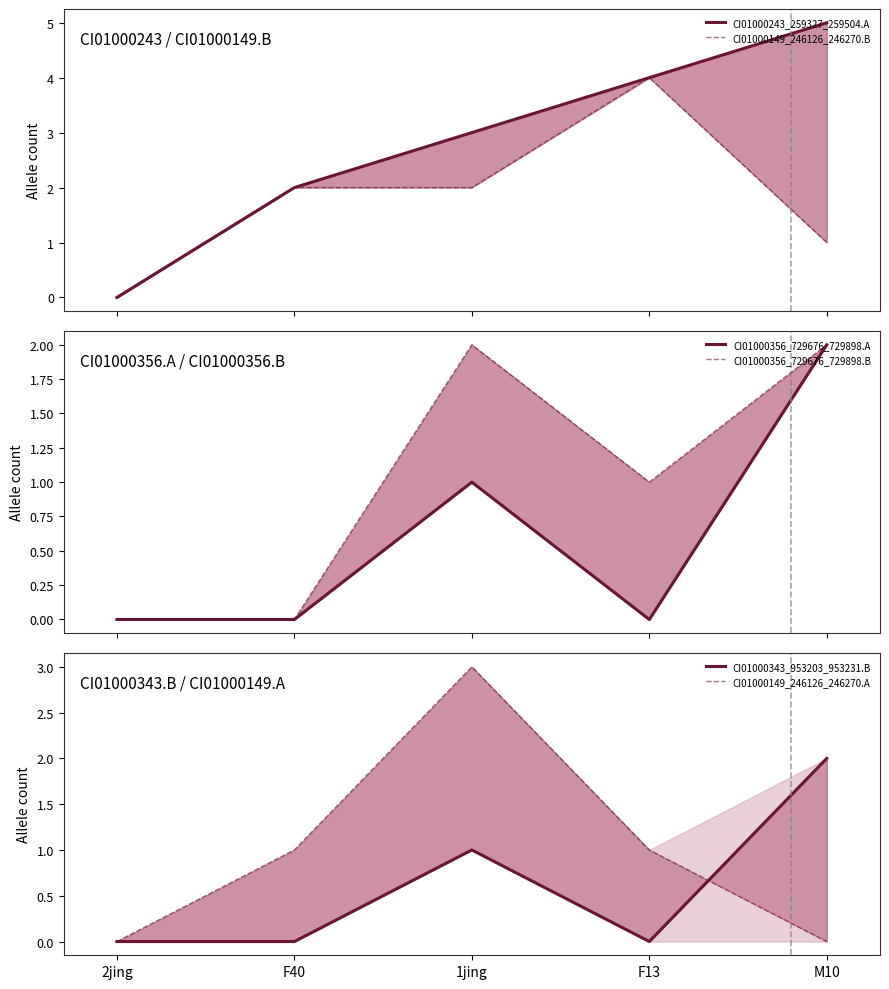

Is it true that CI01000343_953203_953231.B equals 2 at M10?

True